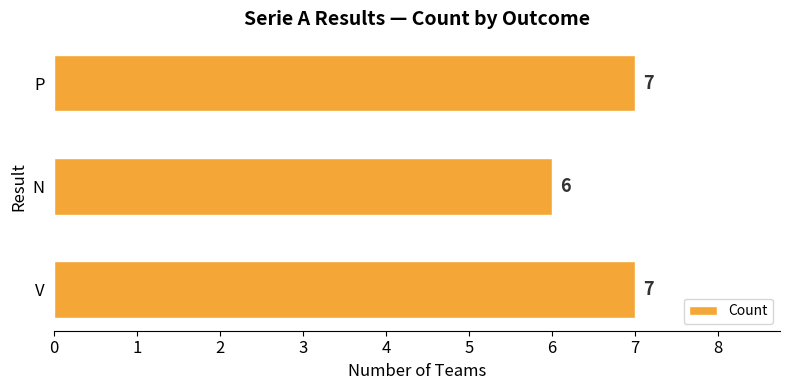

Reading top to bottom, what are all the values shown in this chart?

7	6	7